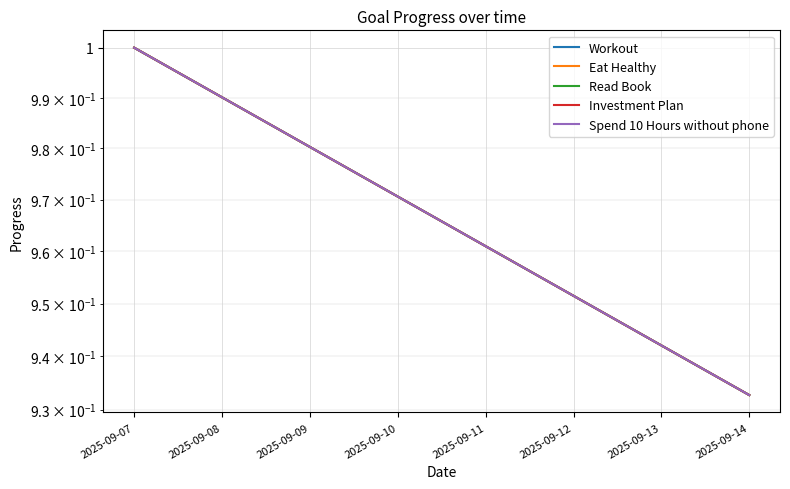

List the labels in order of Spend 10 Hours without phone value, largest first.

2025-09-07, 2025-09-08, 2025-09-09, 2025-09-10, 2025-09-11, 2025-09-12, 2025-09-13, 2025-09-14